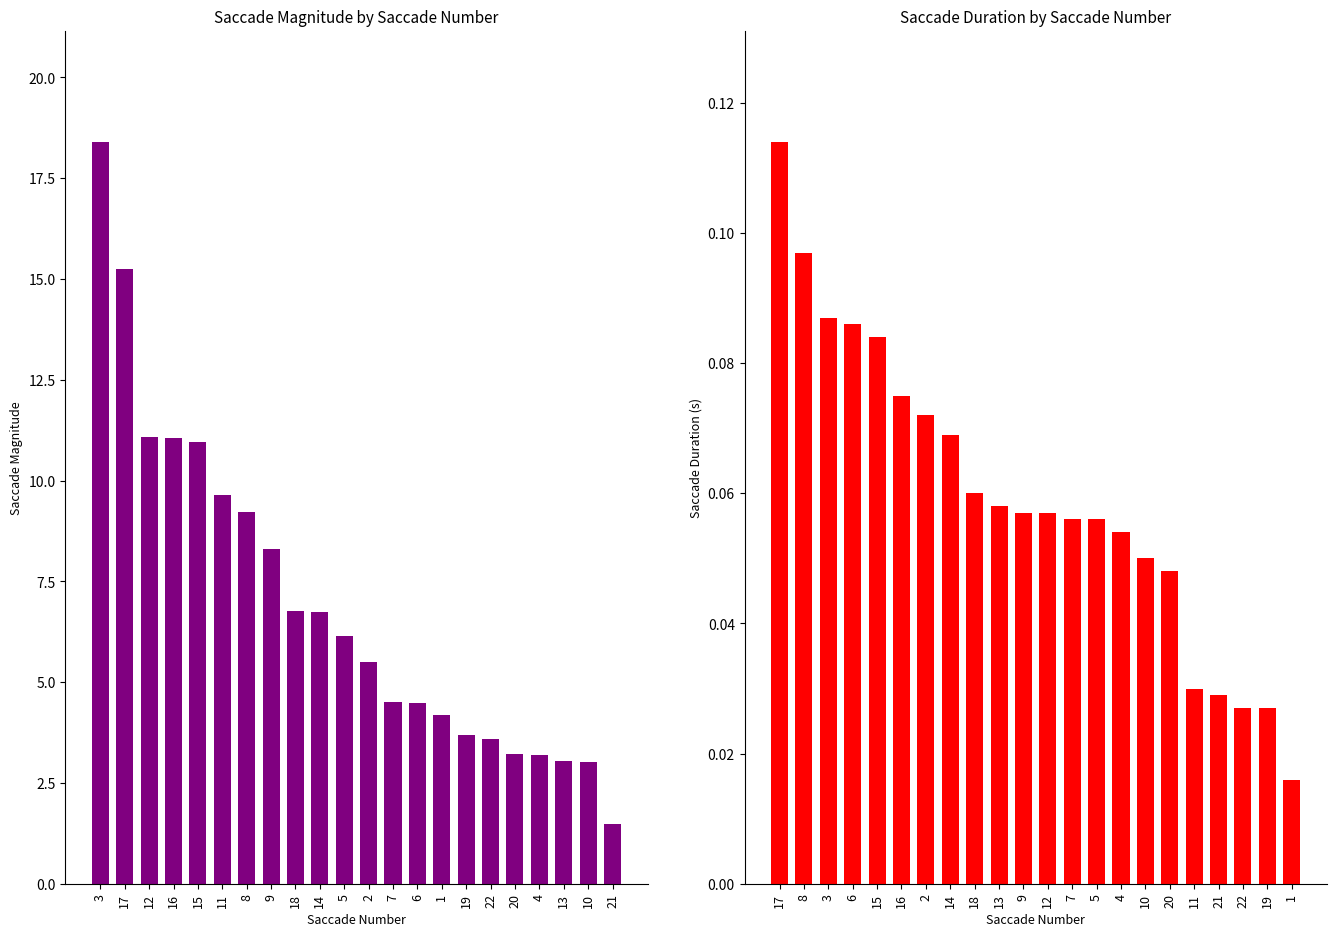

What is the value of the Saccade_Duration bar at the 6th from the left?

0.1